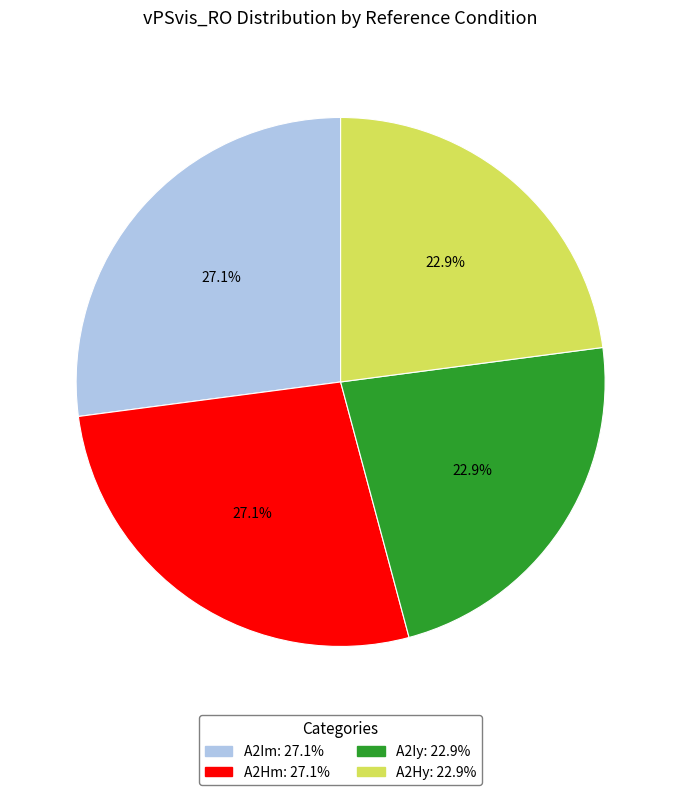

How many segments does this pie chart have?

4